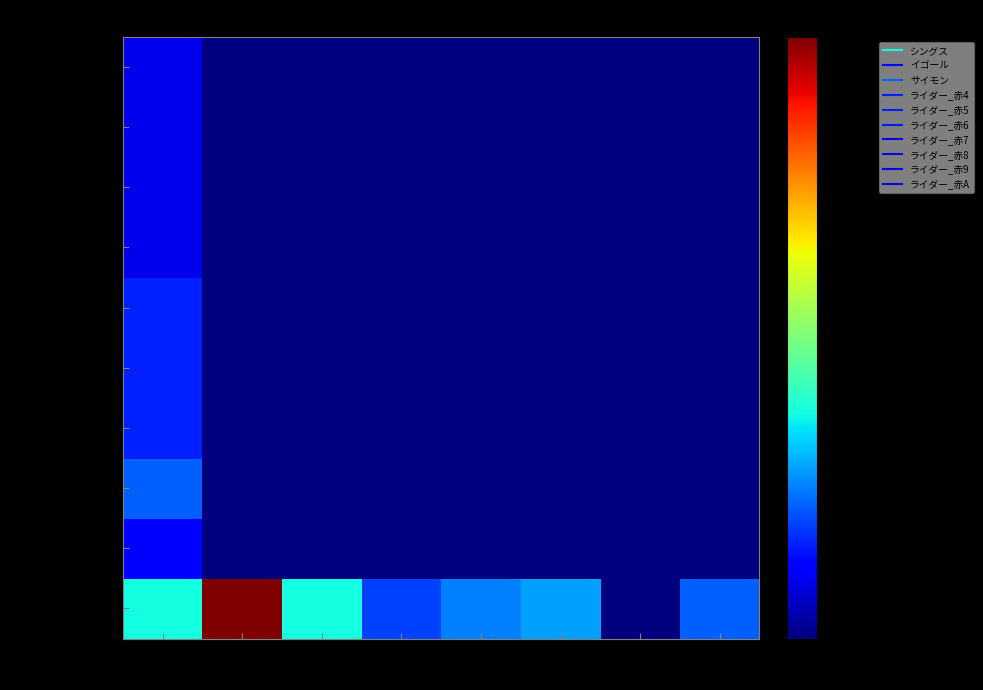

Reading left to right, list all the values displayed in this chart.

シングス: lv=12	HP=32	力=12	技=6	速さ=8	守備=9	呪力=0	移動力=7
イゴール: lv=4	HP=0	力=0	技=0	速さ=0	守備=0	呪力=0	移動力=0
サイモン: lv=7	HP=0	力=0	技=0	速さ=0	守備=0	呪力=0	移動力=0
ライダー_赤4: lv=5	HP=0	力=0	技=0	速さ=0	守備=0	呪力=0	移動力=0
ライダー_赤5: lv=5	HP=0	力=0	技=0	速さ=0	守備=0	呪力=0	移動力=0
ライダー_赤6: lv=5	HP=0	力=0	技=0	速さ=0	守備=0	呪力=0	移動力=0
ライダー_赤7: lv=3	HP=0	力=0	技=0	速さ=0	守備=0	呪力=0	移動力=0
ライダー_赤8: lv=3	HP=0	力=0	技=0	速さ=0	守備=0	呪力=0	移動力=0
ライダー_赤9: lv=3	HP=0	力=0	技=0	速さ=0	守備=0	呪力=0	移動力=0
ライダー_赤A: lv=3	HP=0	力=0	技=0	速さ=0	守備=0	呪力=0	移動力=0